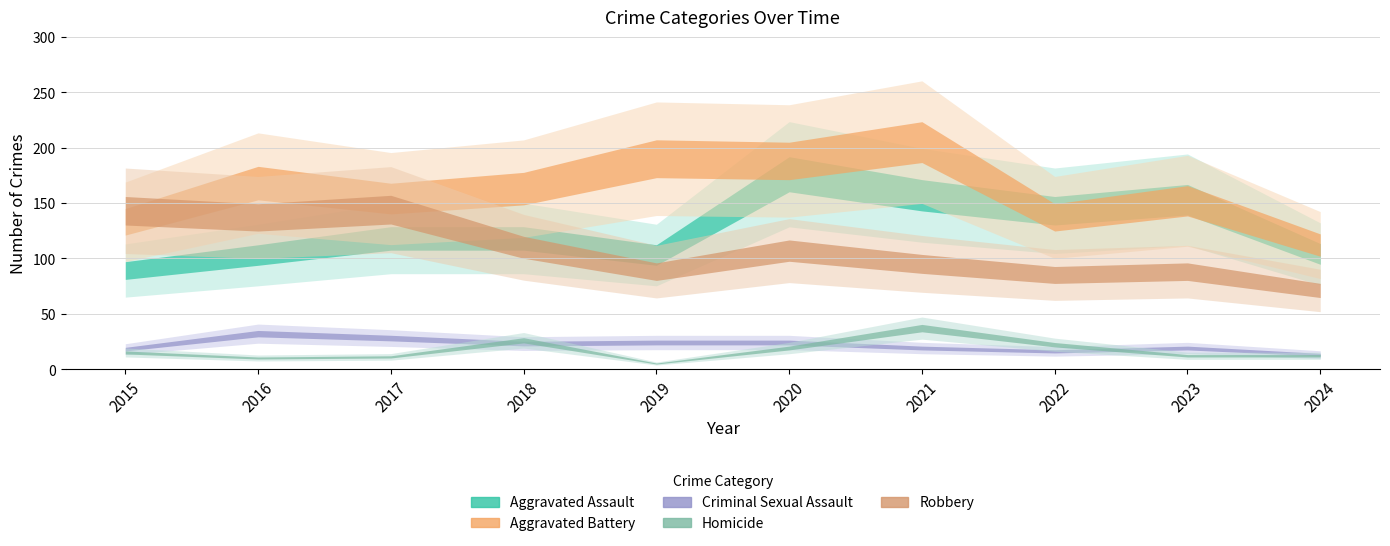

At which label does Homicide first exceed 15?

2018